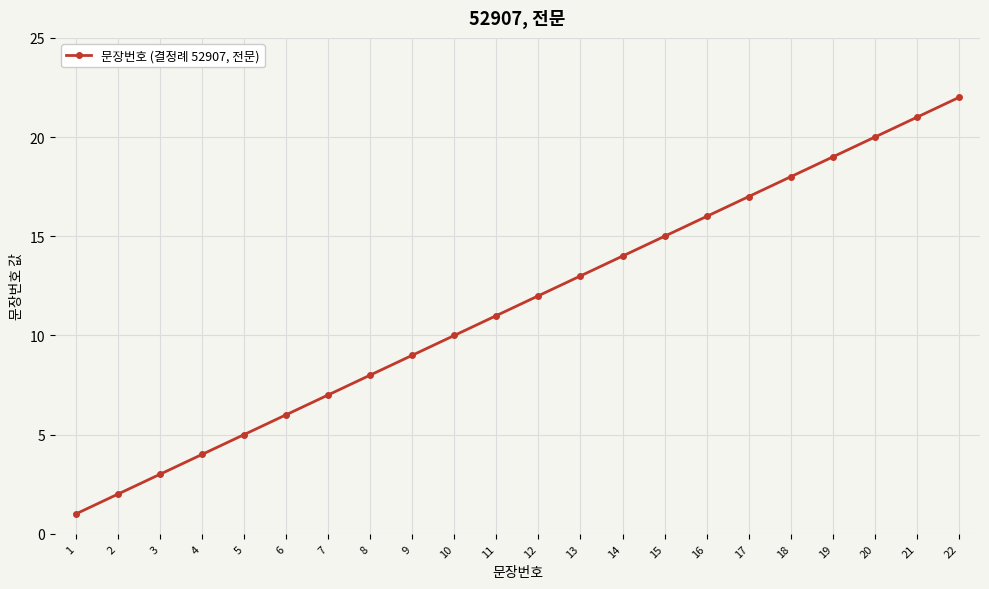

What is the difference between the values at 4 and 17?

13